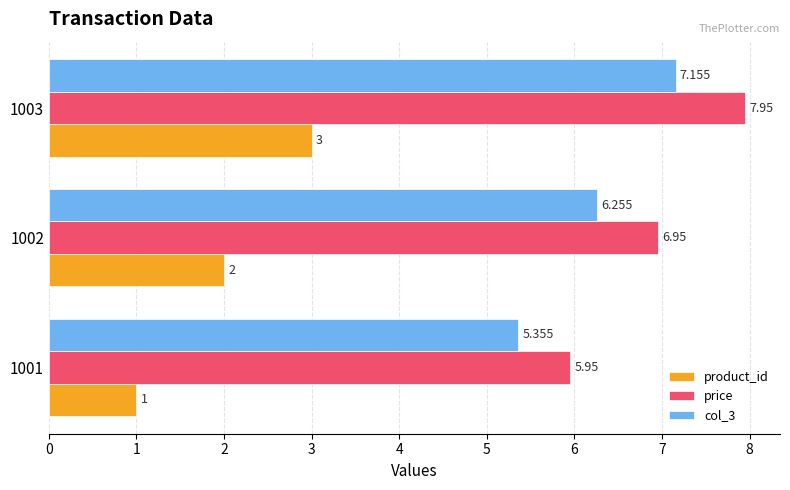

Is the value of col_3 at 1002 greater than the value of price at 1003?

No